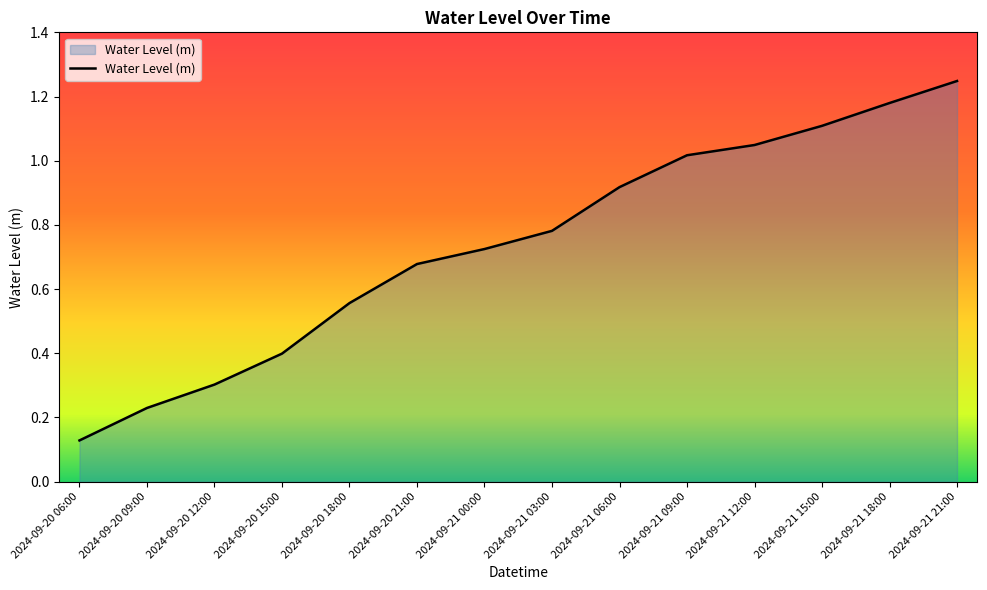

Is it true that the value at 2024-09-21 21:00 is 0.8?

False